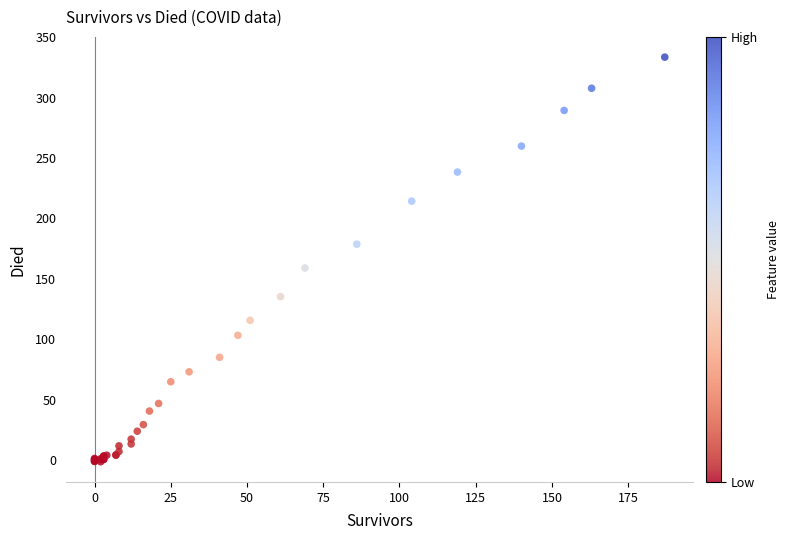

What Y value in the scatter plot is closest to 166?

159.0